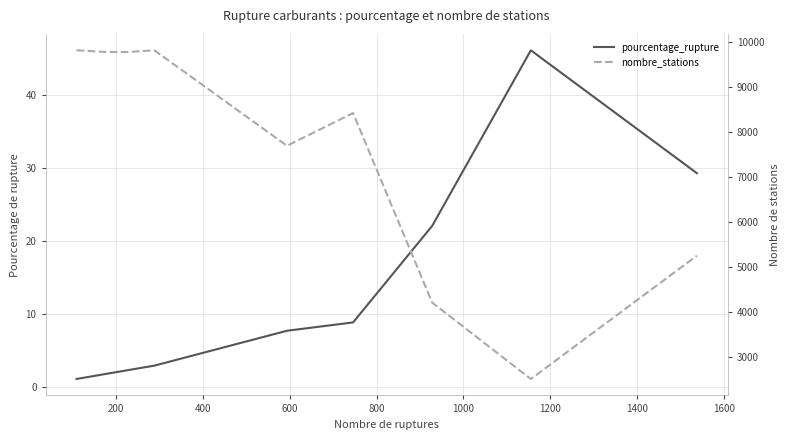

Which series has the largest total across all categories?

nombre_stations